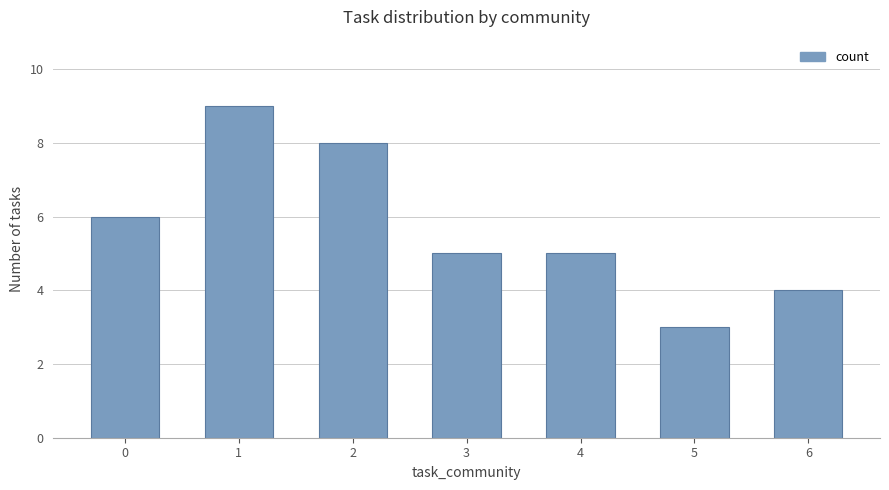

Count the number of categories in the chart.

7